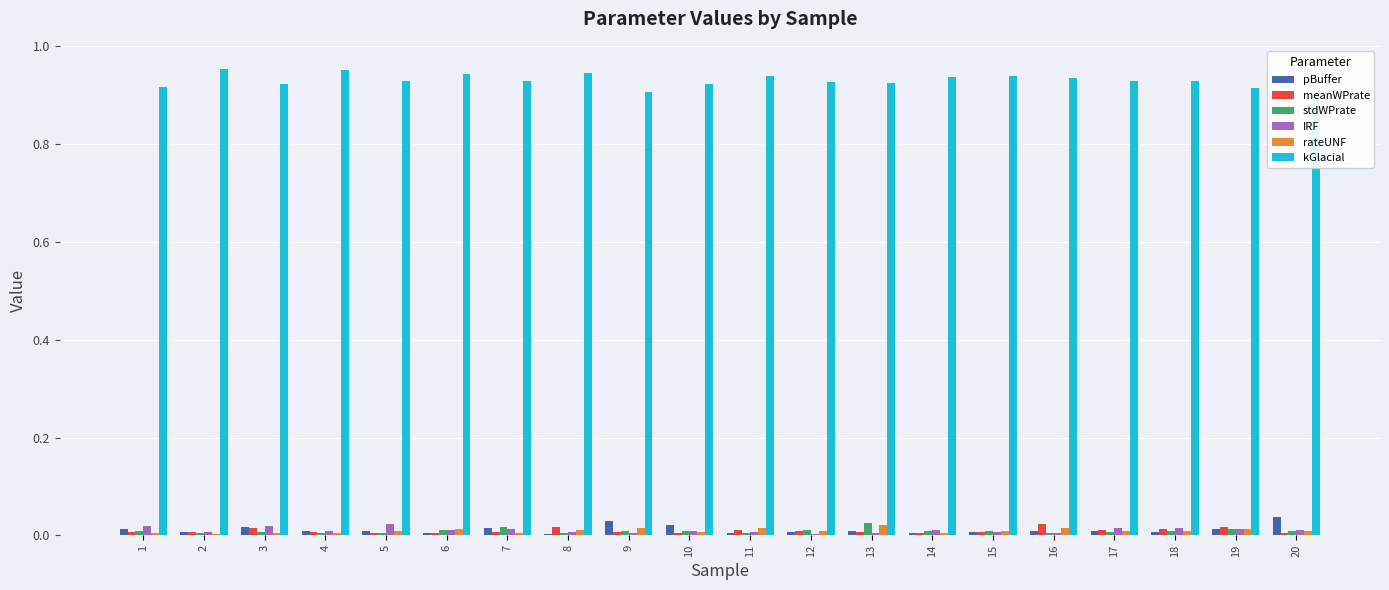

What is the greatest value displayed?

1.0